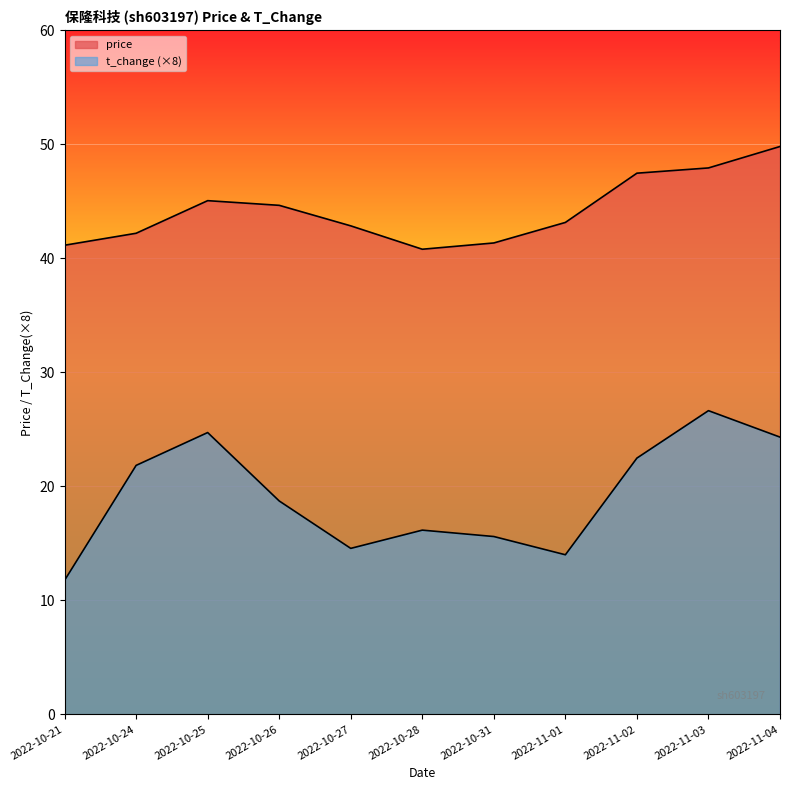

Reading left to right, what are all the values shown in this chart?

price: 2022-10-21=41.1	2022-10-24=42.2	2022-10-25=45.1	2022-10-26=44.6	2022-10-27=42.9	2022-10-28=40.8	2022-10-31=41.4	2022-11-01=43.1	2022-11-02=47.5	2022-11-03=47.9	2022-11-04=49.8
t_change: 2022-10-21=11.8	2022-10-24=21.8	2022-10-25=24.7	2022-10-26=18.7	2022-10-27=14.6	2022-10-28=16.2	2022-10-31=15.6	2022-11-01=14.0	2022-11-02=22.5	2022-11-03=26.6	2022-11-04=24.3